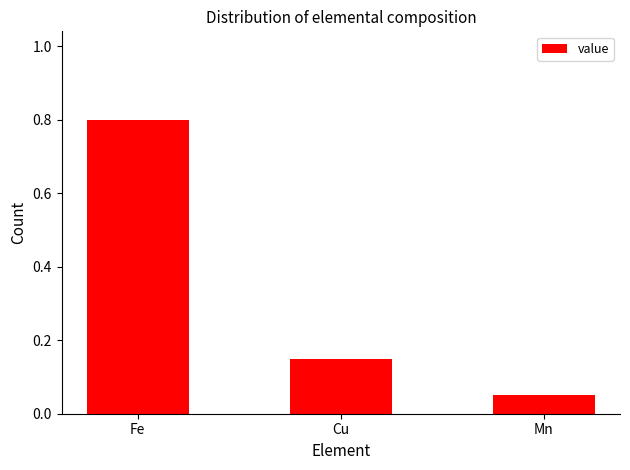

Which has a higher value, Fe or Mn?

Fe